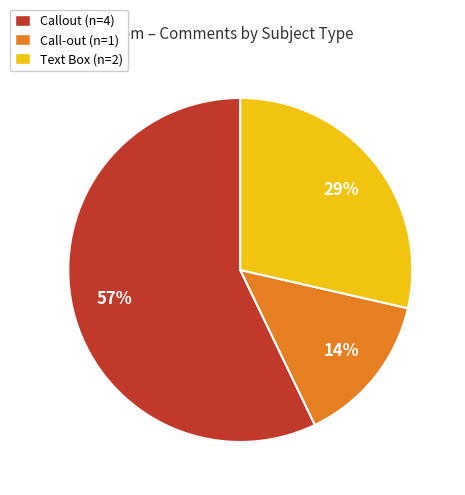

How many slices are in this pie chart?

3